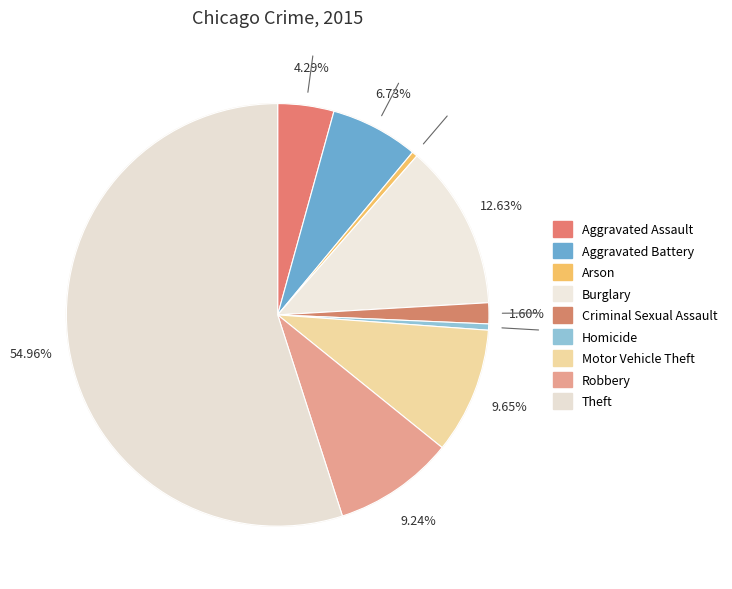

How many segments does this pie chart have?

9